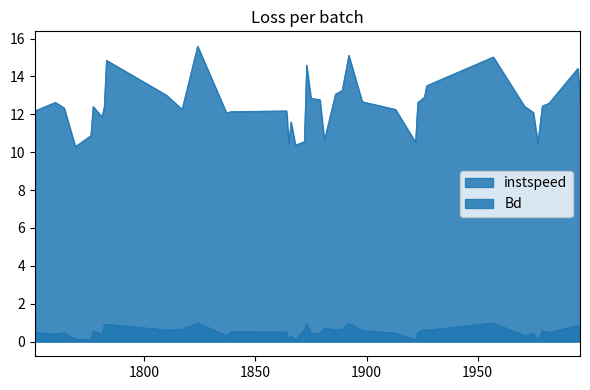

In instspeed, how many points are higher than both neighbors (excluding endpoints)?

10